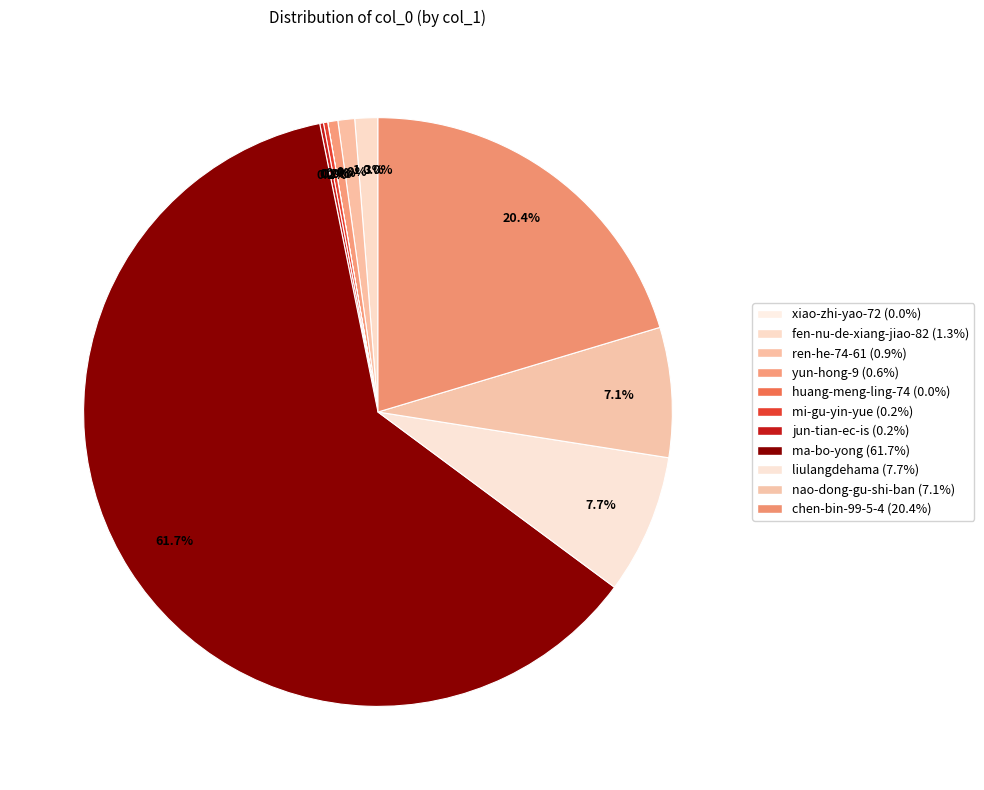

What is the total percentage of yun-hong-9 and fen-nu-de-xiang-jiao-82?

1.8%